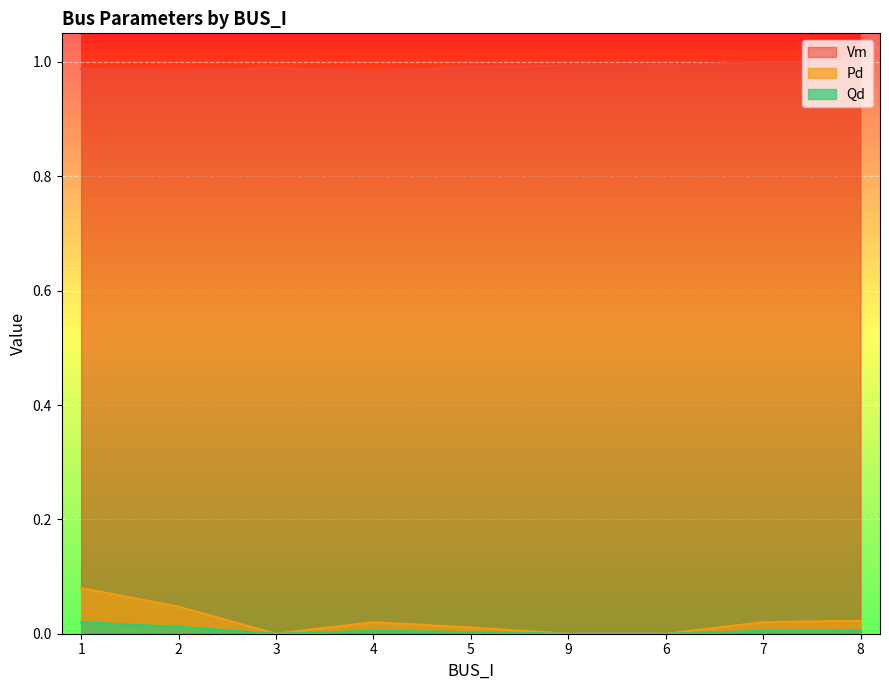

In Qd, how many points are lower than both neighbors (excluding endpoints)?

1